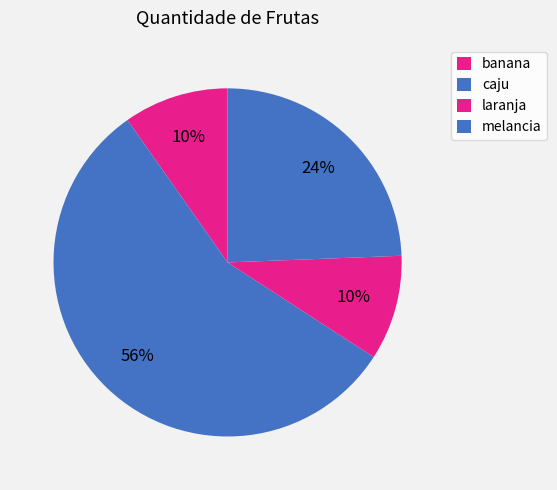

To the nearest percent, what percentage of the pie is laranja?

10%